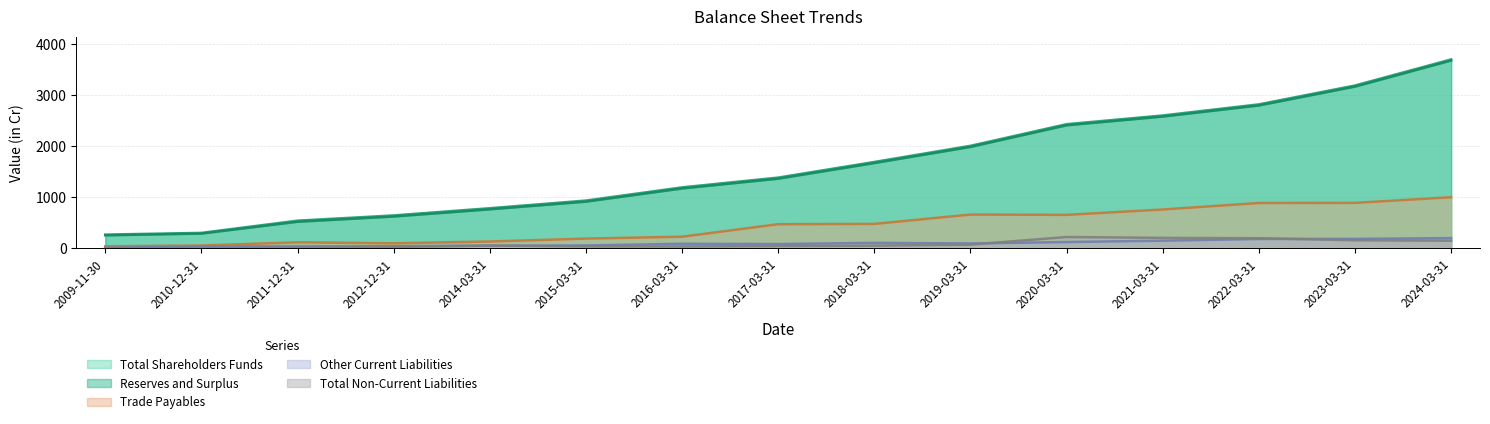

Which category has the highest value across all series?

2024-03-31